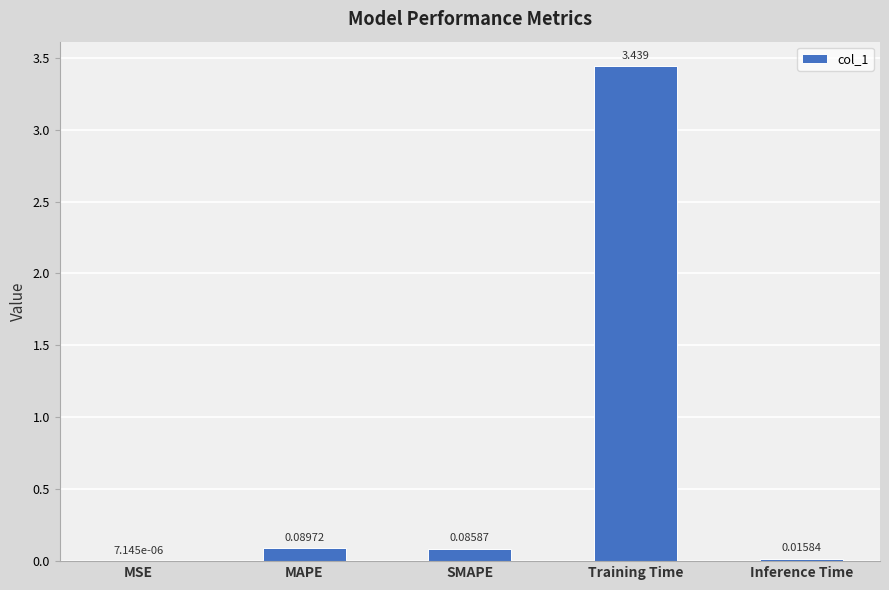

What is the change in value from Training Time to Inference Time?

-3.4